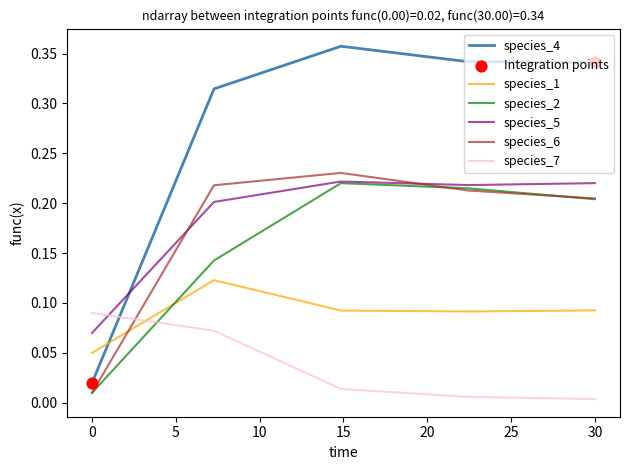

Which series has the largest range (max minus min)?

species_4